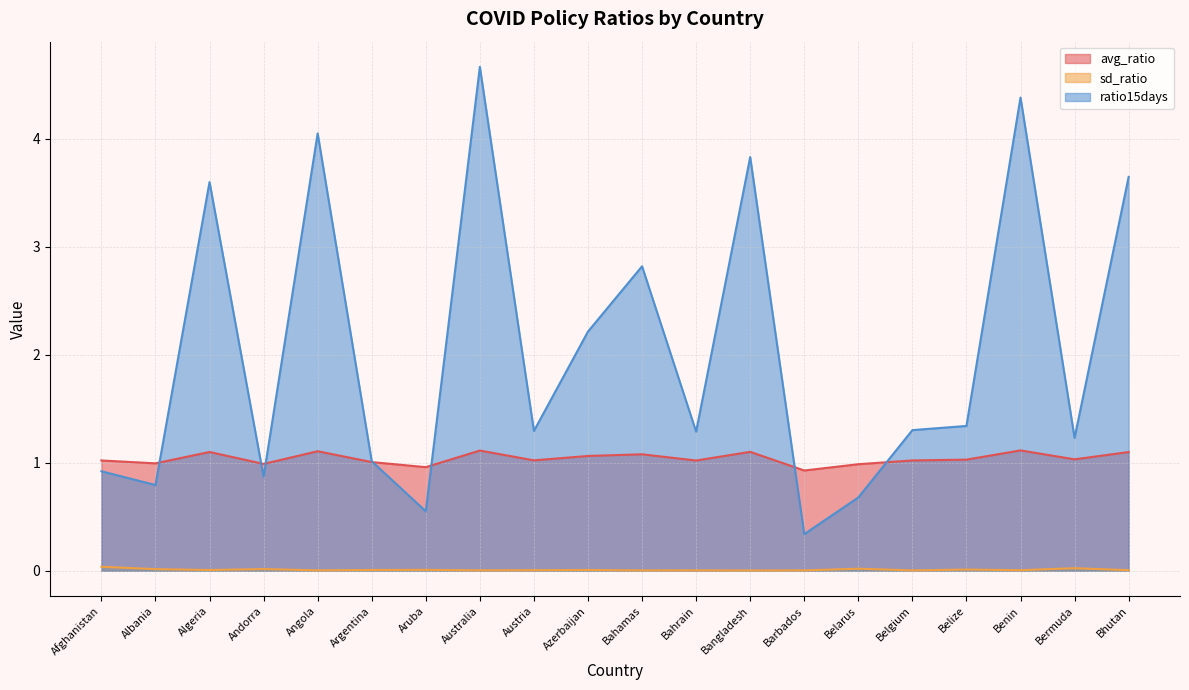

How many interior local peaks does the avg_ratio series have?

6